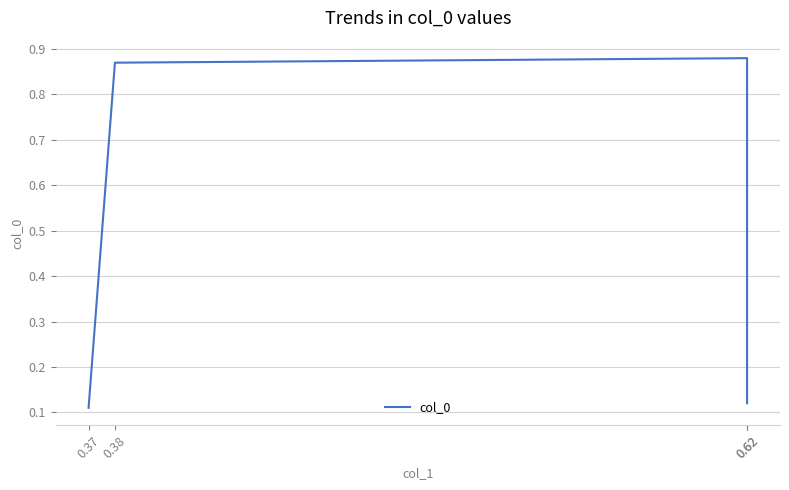

Is this an area chart (filled region under the line)?

No